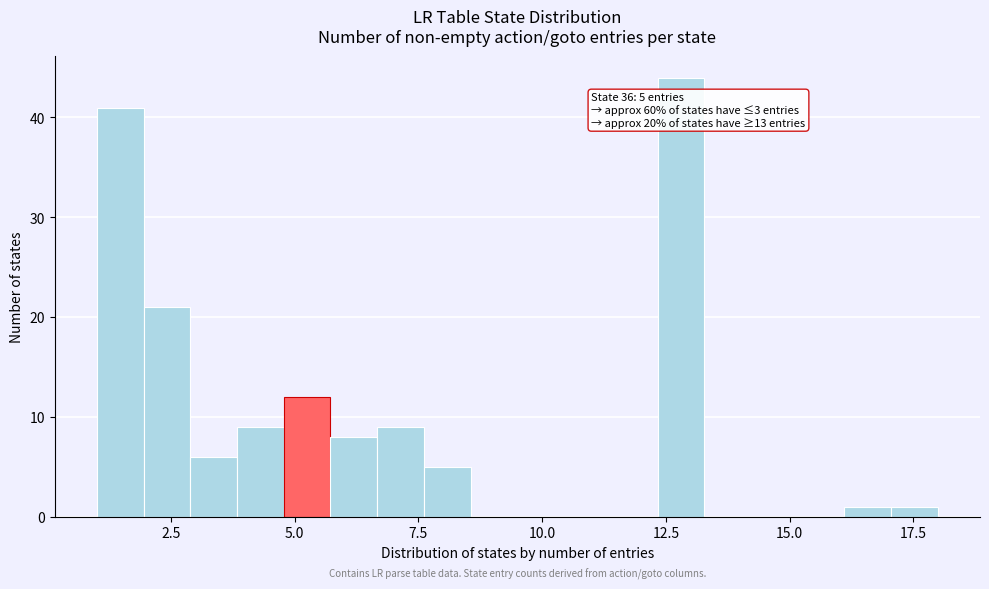

Around what value on the x-axis is the tallest bar? Give the approximate position of its centre, as read against the axis.

13.0